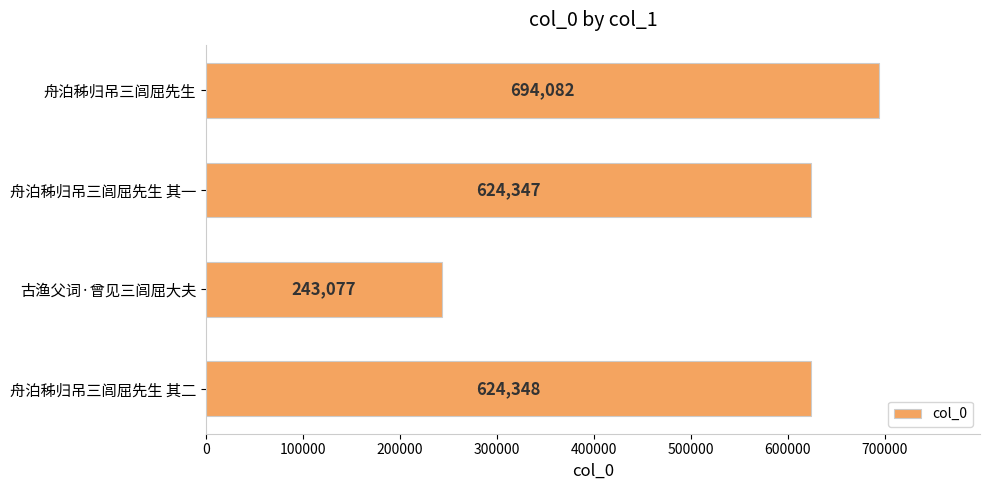

What is the change in value from 舟泊秭归吊三闾屈先生 其一 to 舟泊秭归吊三闾屈先生 其二?

+1